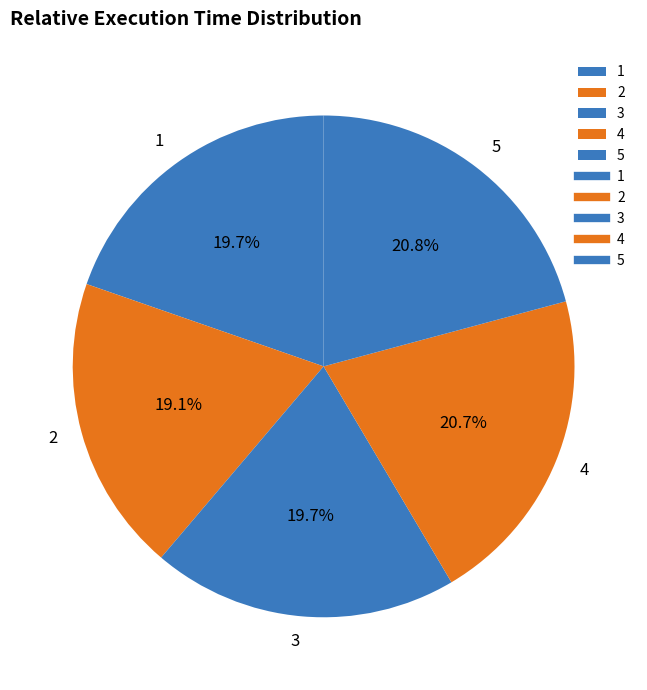

To the nearest percent, what portion does 4 represent?

21%